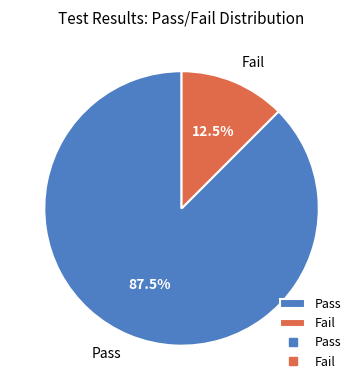

What is the smallest slice in the pie chart?

Fail